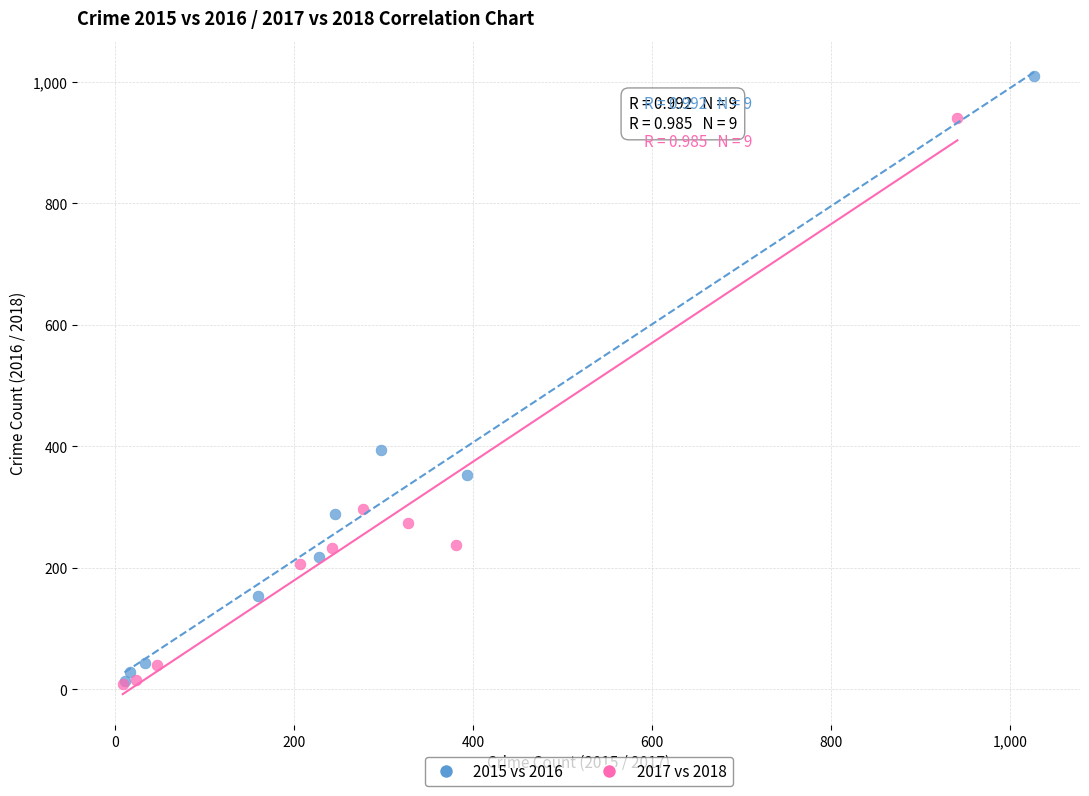

Which series has the largest Y range (max minus min)?

2015 vs 2016